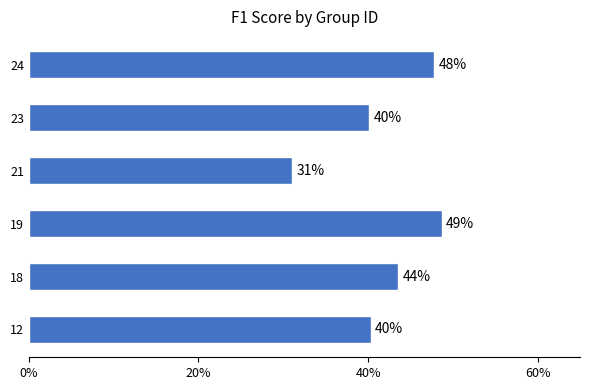

Count the number of data series in this chart.

1